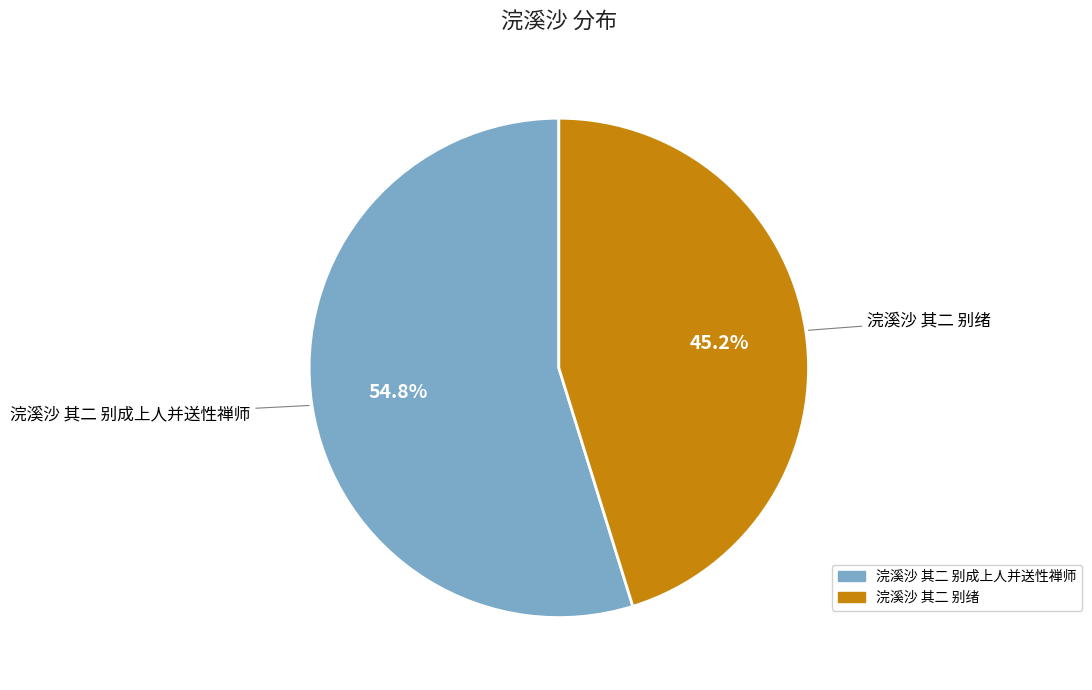

How many slices are in this pie chart?

2